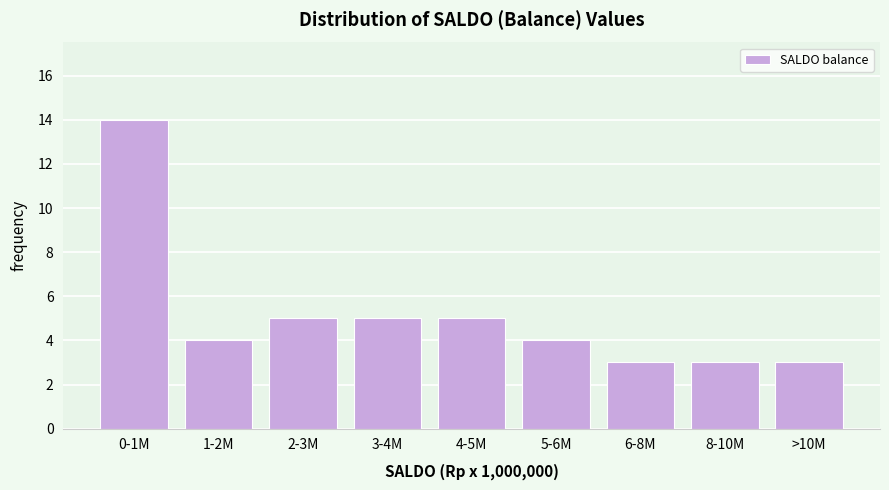

Reading left to right, list all the values displayed in this chart.

0-1M=14	1-2M=4	2-3M=5	3-4M=5	4-5M=5	5-6M=4	6-8M=3	8-10M=3	>10M=3